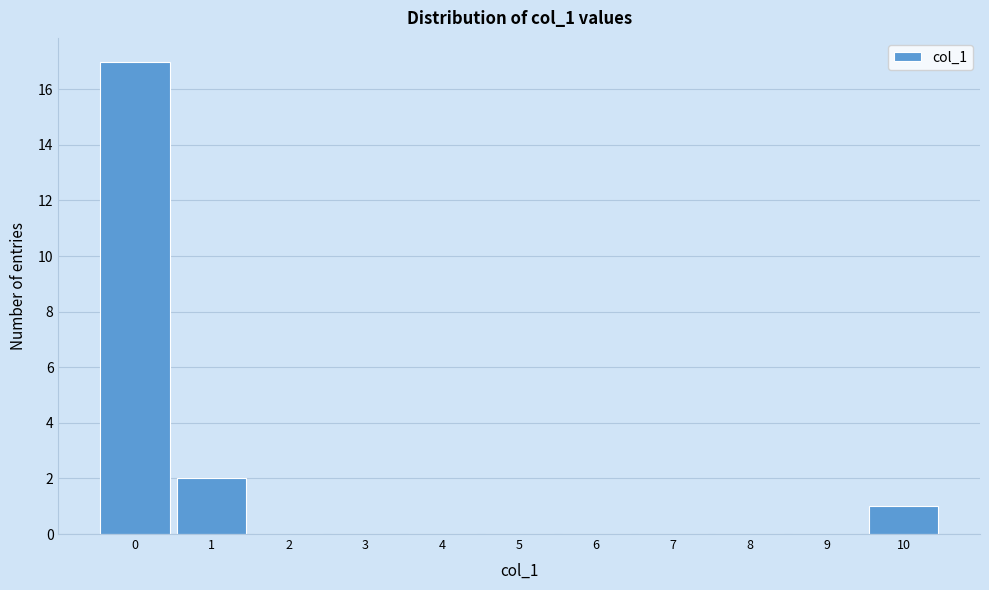

Over which range of the x-axis is the bar tallest?

-0.5 to 0.5